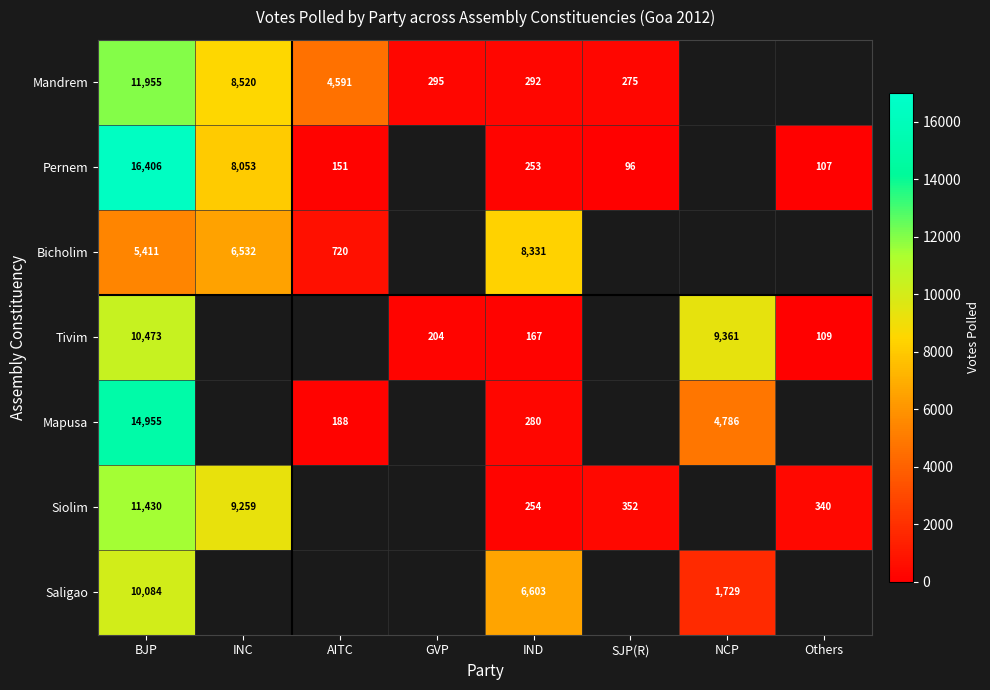

Rank the series at BJP from highest to lowest value.

Pernem, Mapusa, Mandrem, Siolim, Tivim, Saligao, Bicholim